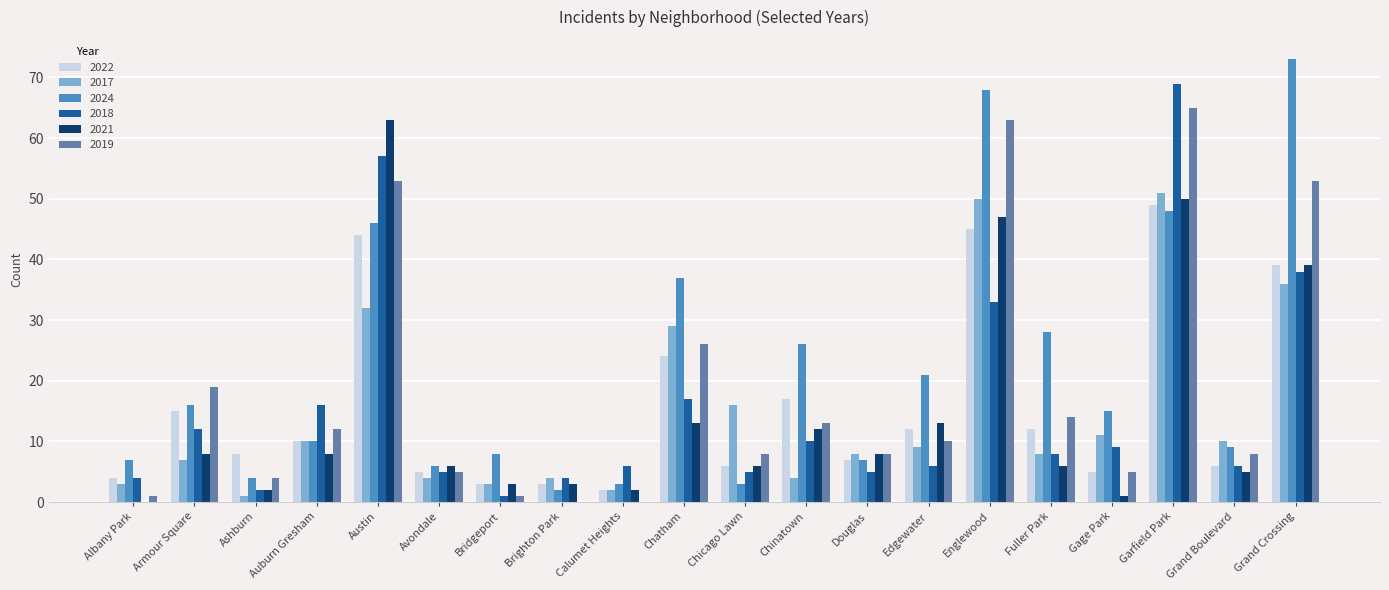

The value of 2018 at Chatham is 17. True or false?

True